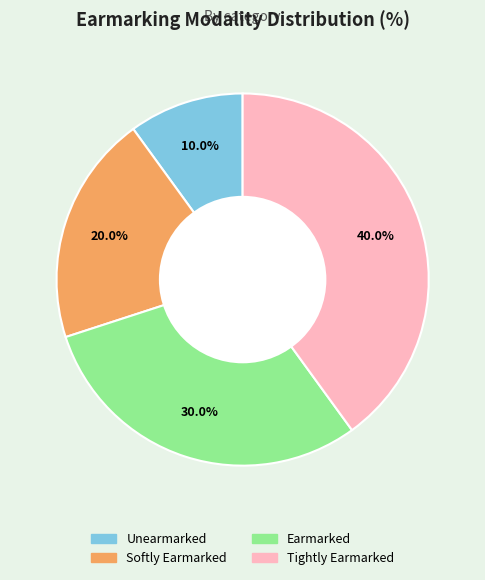

How many slices are in this pie chart?

4